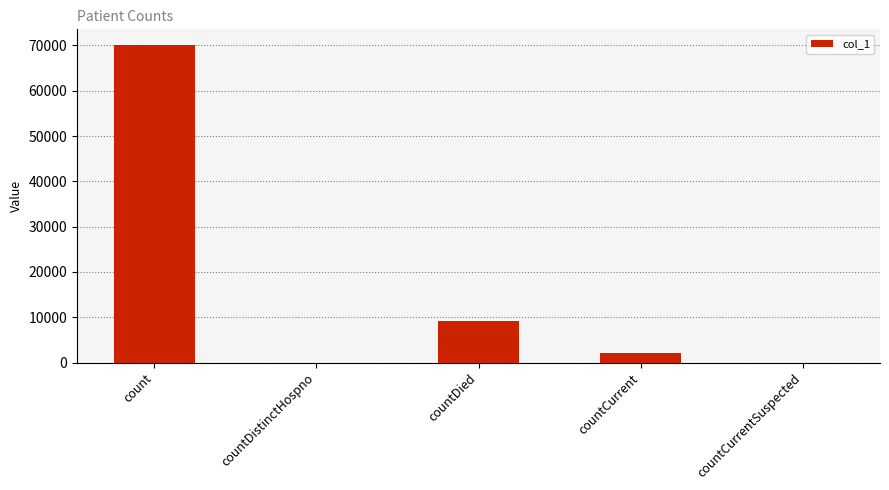

True or false: the data shows -26590 at countCurrentSuspected.

False